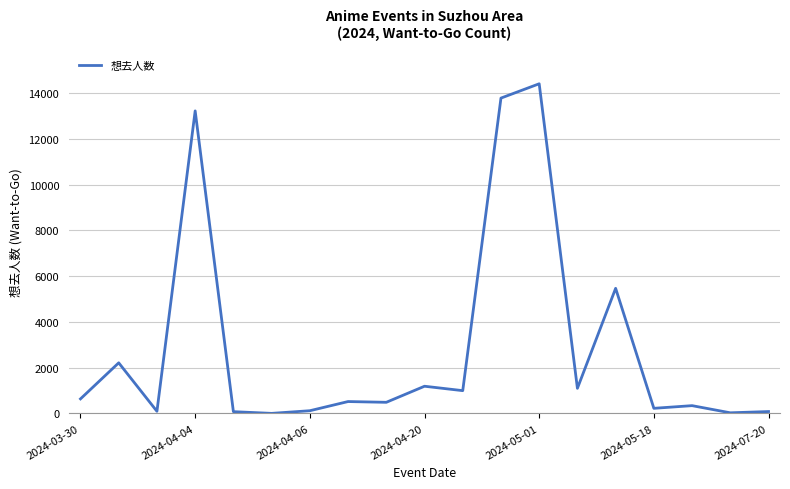

What is the difference between the maximum and minimum values?

14416